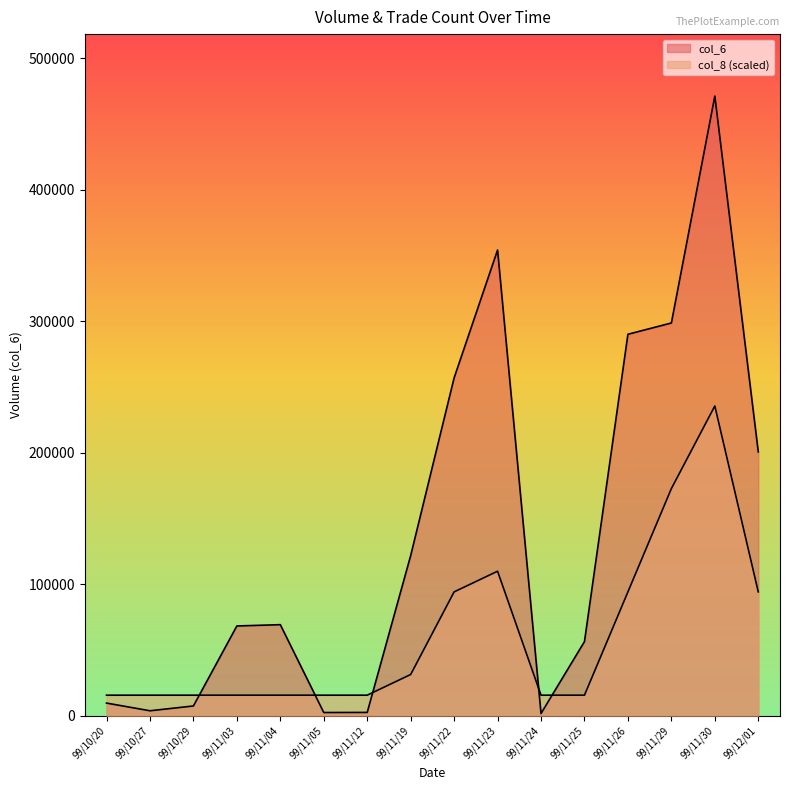

What is the sum of the col_6 values at 99/11/19 and 99/11/24?

123540.0